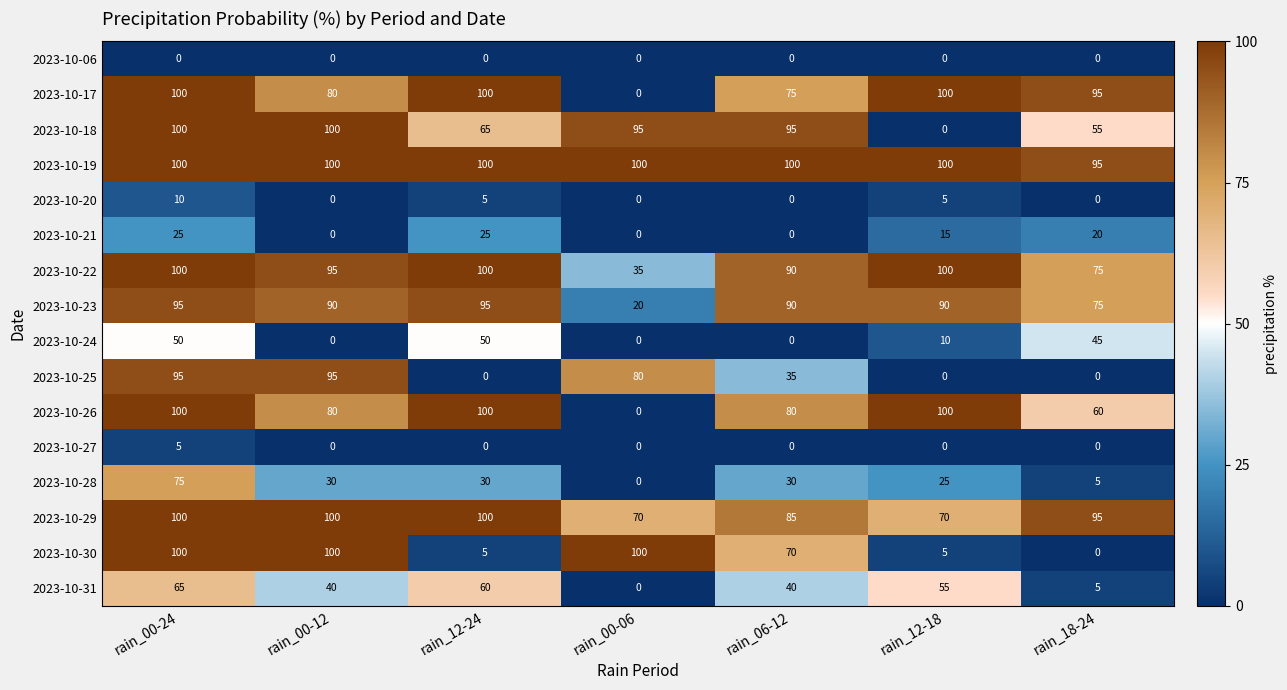

True or false: 2023-10-29 has a value of 156 at rain_18-24.

False